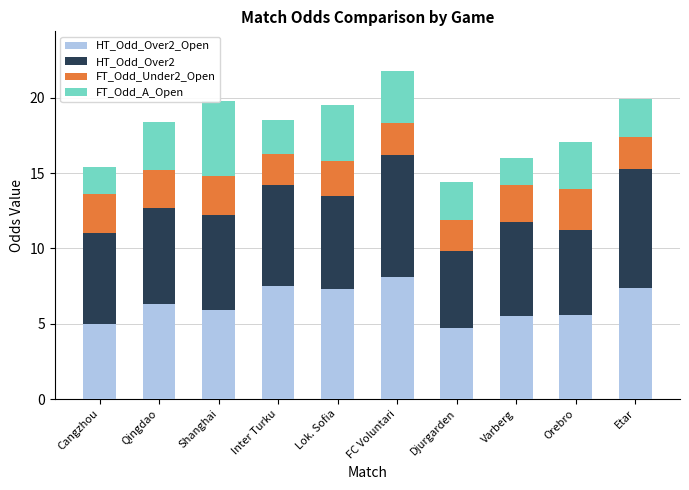

What is the difference between the highest and lowest values at Etar?

5.8